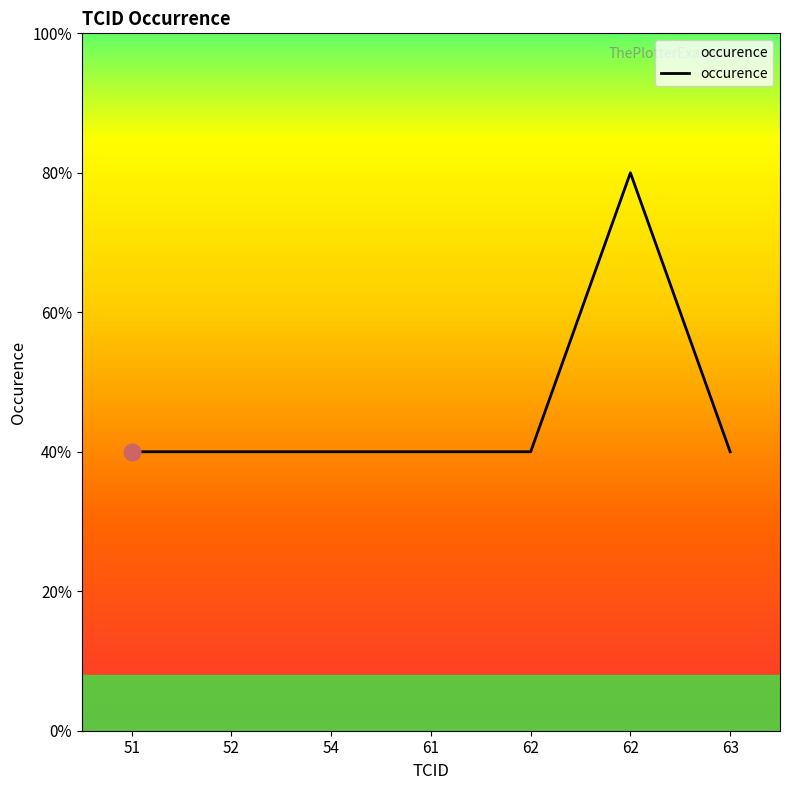

What is the ratio of the value at 54 to the value at 63?

1.0